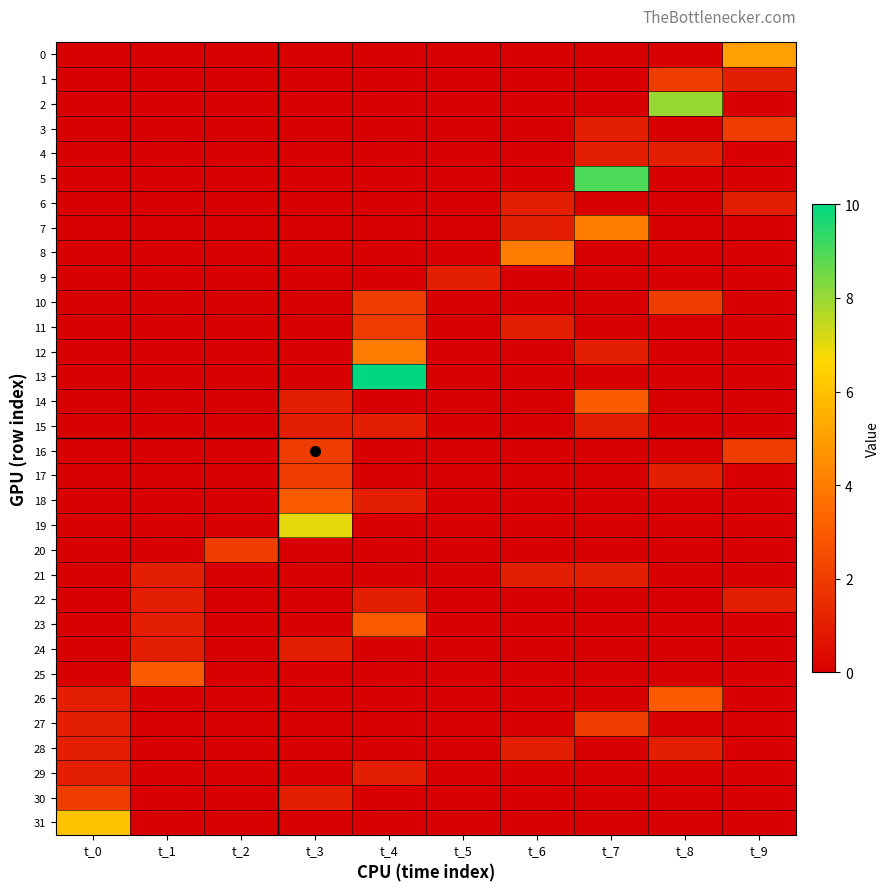

How many distinct data groups are displayed?

32